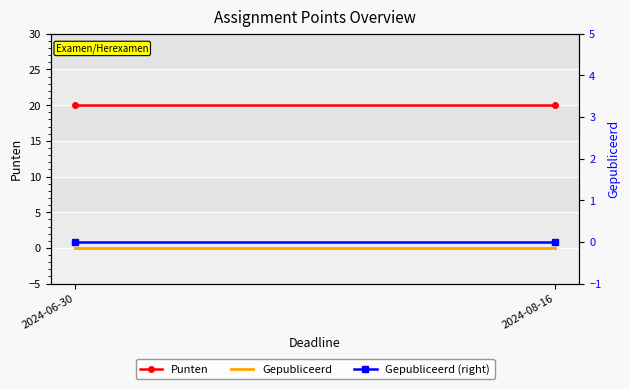

At which category does the chart reach its minimum across all series?

2024-06-30